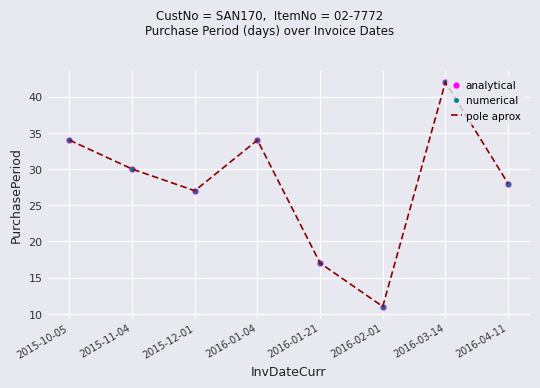

Which series has the largest total across all categories?

analytical